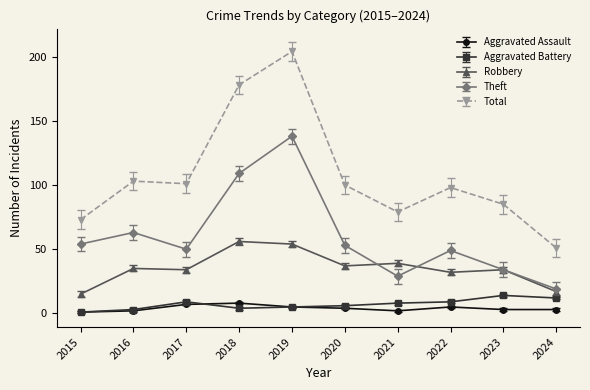

What is the spread (max minus min) of values at 2019?

199